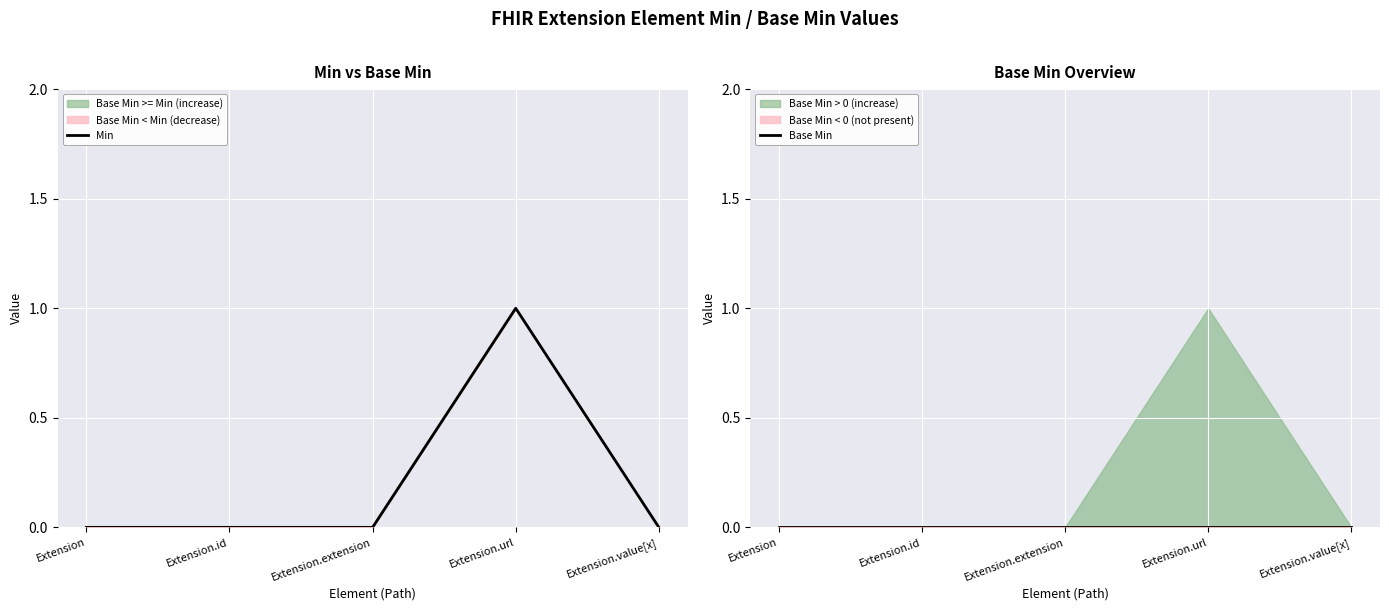

True or false: Min and Base Min cross at least once.

False